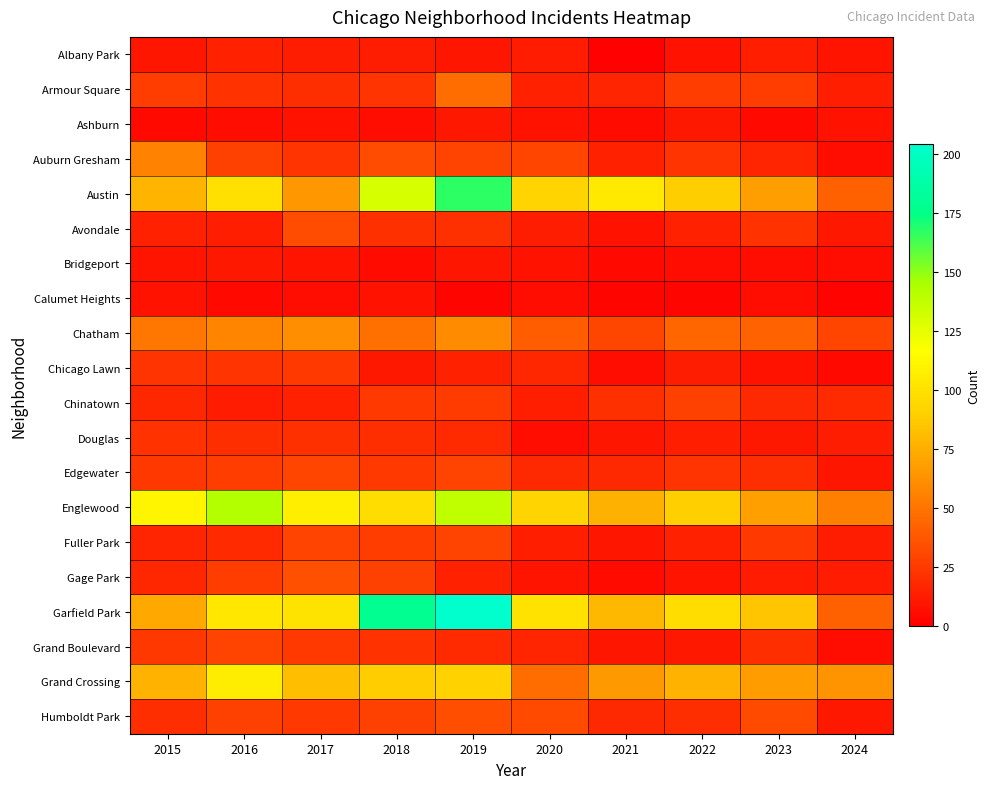

At how many categories does at least one series exceed 198?

1